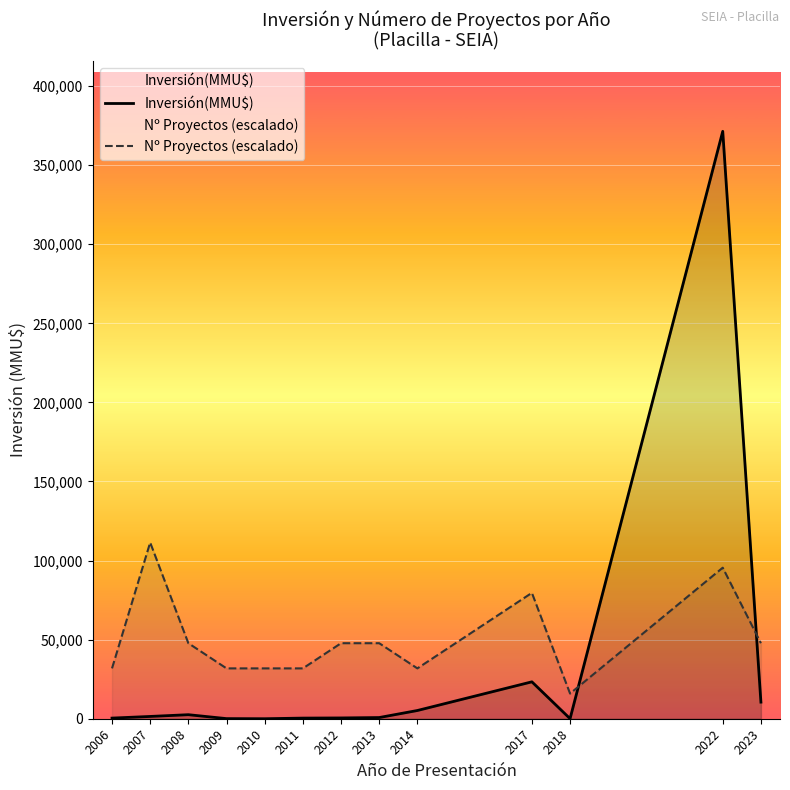

Which series ends up on top after the final intersection of Inversión(MMU$) and Nº Proyectos (escalado)?

Nº Proyectos (escalado)